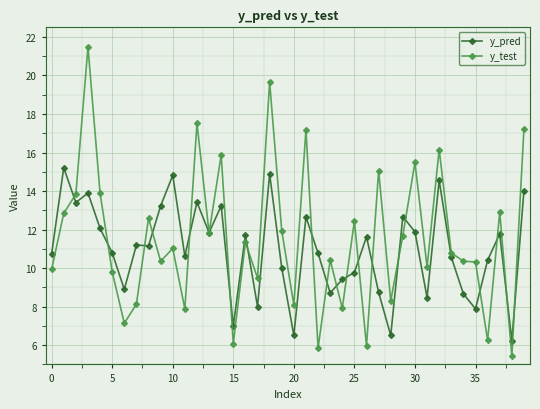

Rank the series by their maximum value, from lowest to highest.

y_pred, y_test